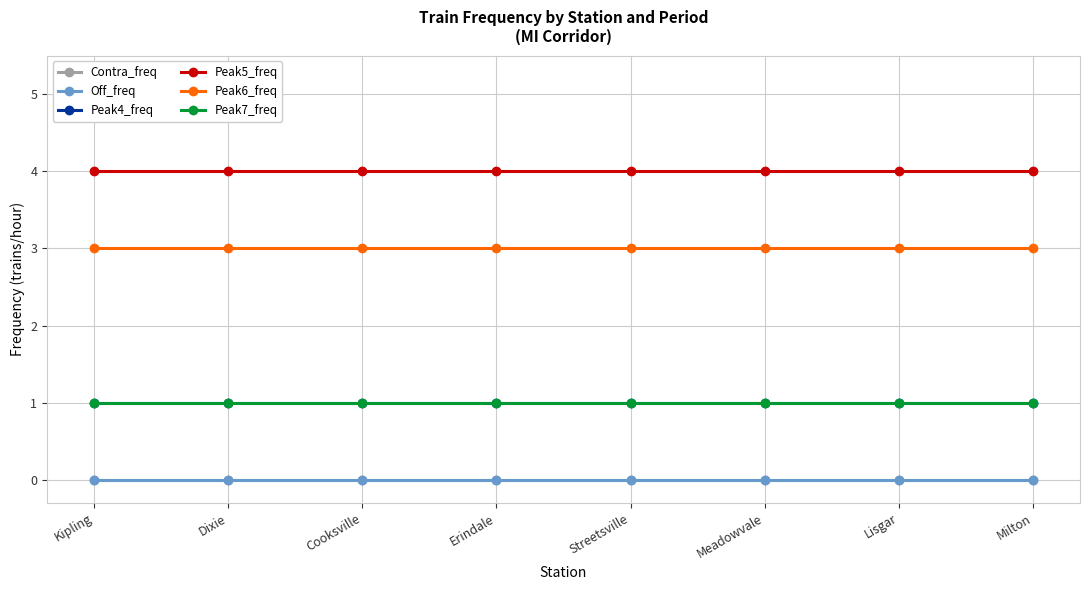

What is the sum of all Peak7_freq values?

8